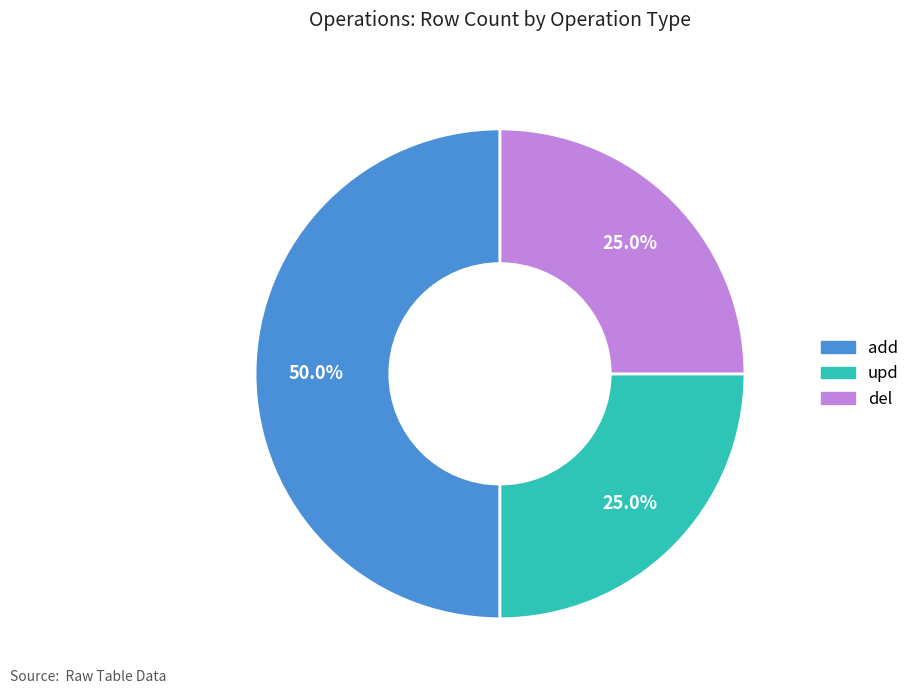

What is the largest slice in the pie chart?

add